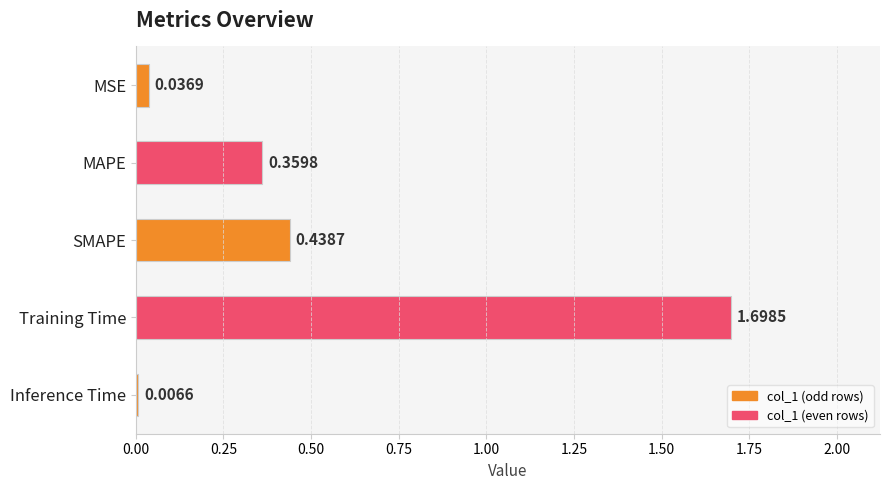

Which category has the lowest value across all series?

Inference Time